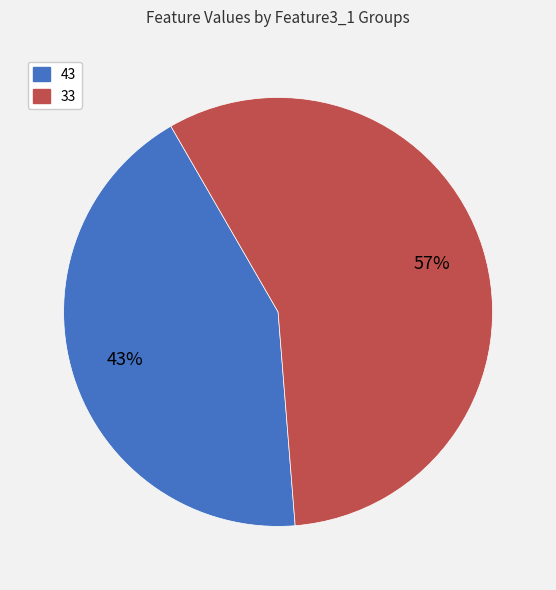

To the nearest percent, what is the combined percentage of 43 and 33?

100%